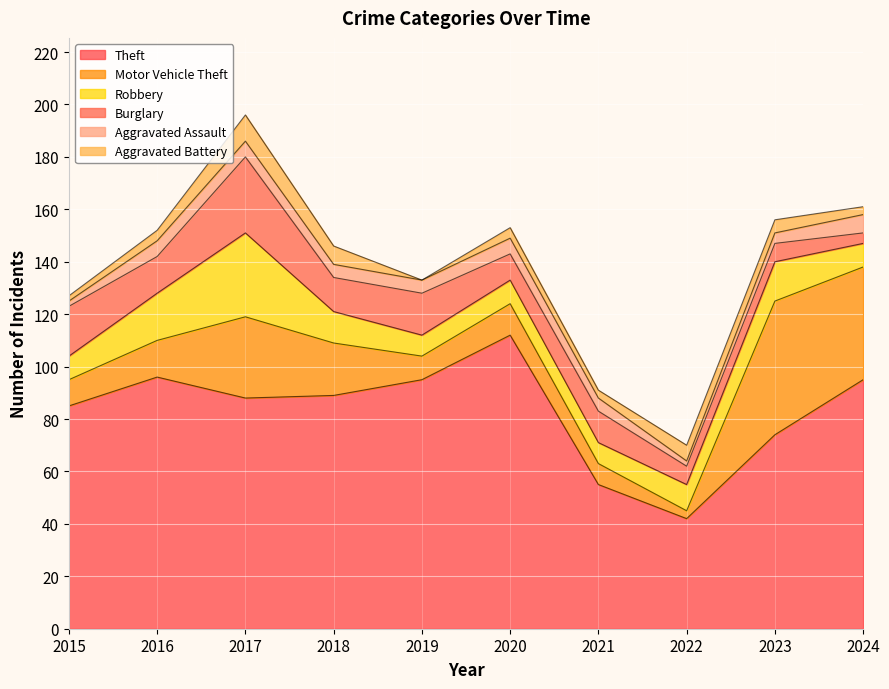

What value does the Motor Vehicle Theft series have at 2024?

43